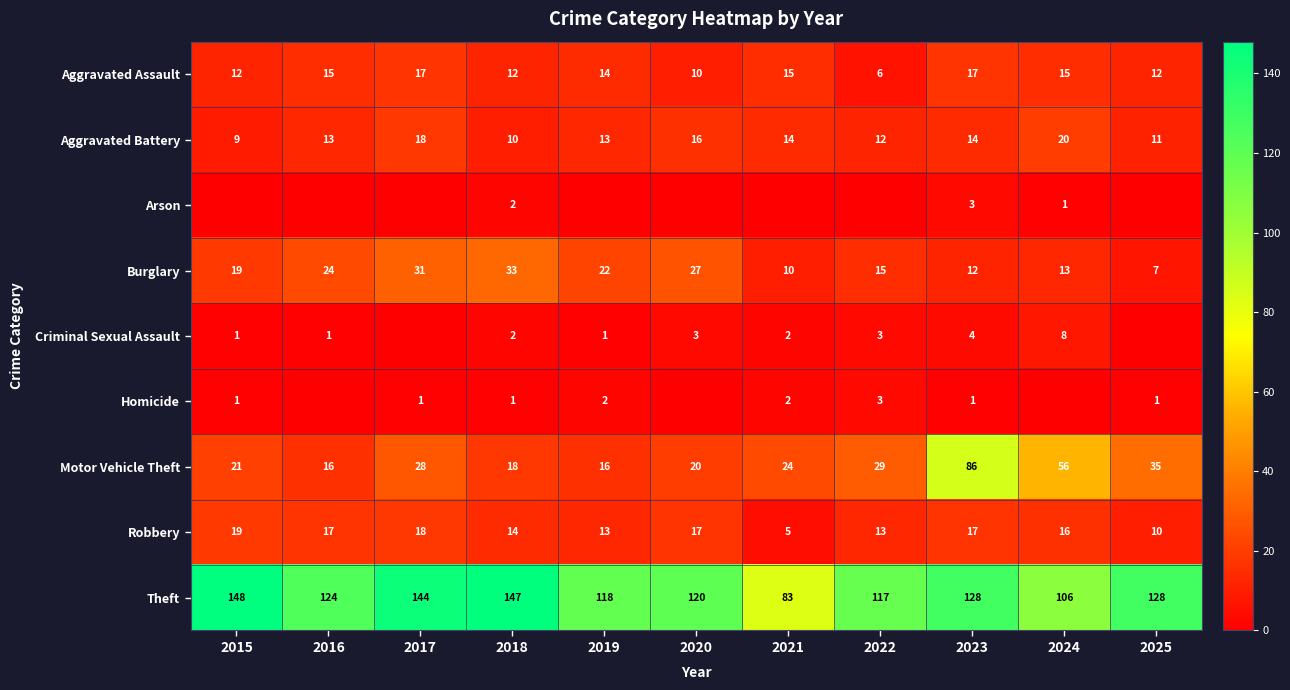

What is the average value of the Aggravated Assault series?

13